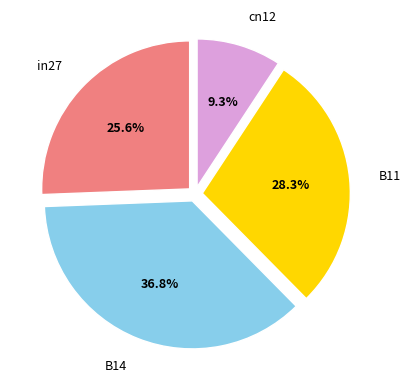

Does any single category account for the majority?

No